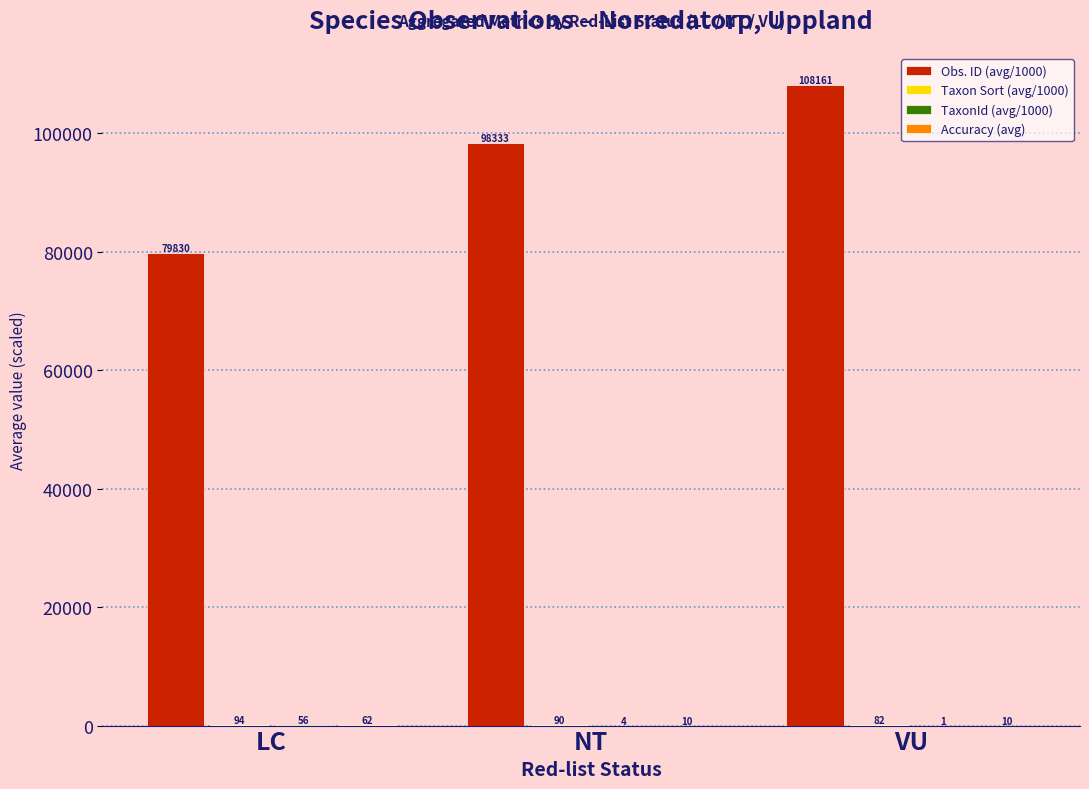

True or false: Obs. ID (avg/1000) has a value of 108161.0 at VU.

True